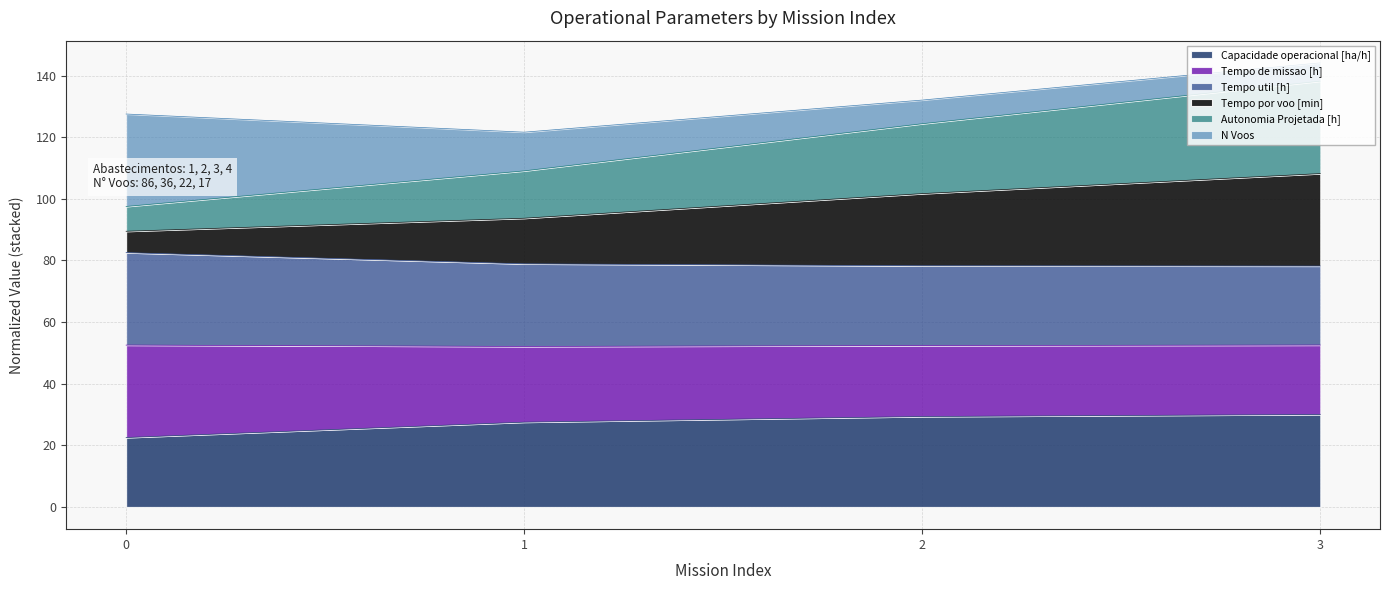

True or false: Tempo de missao [h] and Capacidade operacional [ha/h] intersect in this chart.

False